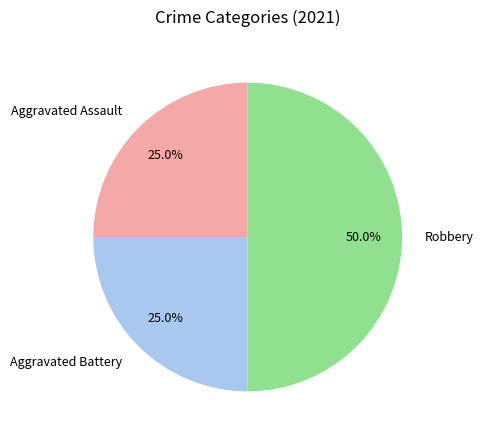

How many slices are in this pie chart?

3